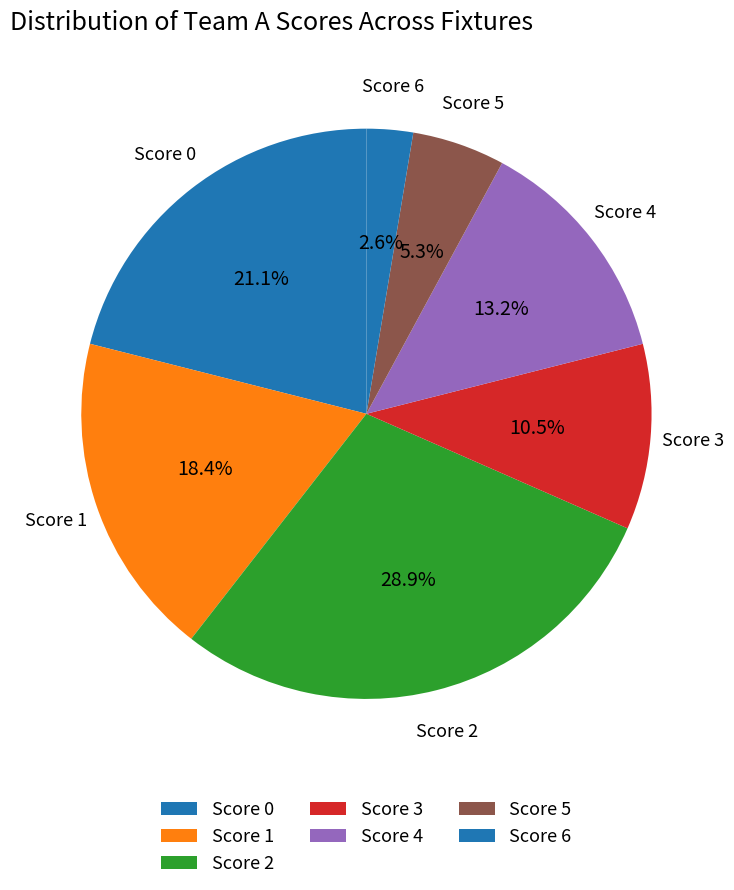

Which has a higher value, Score 5 or Score 0?

Score 0